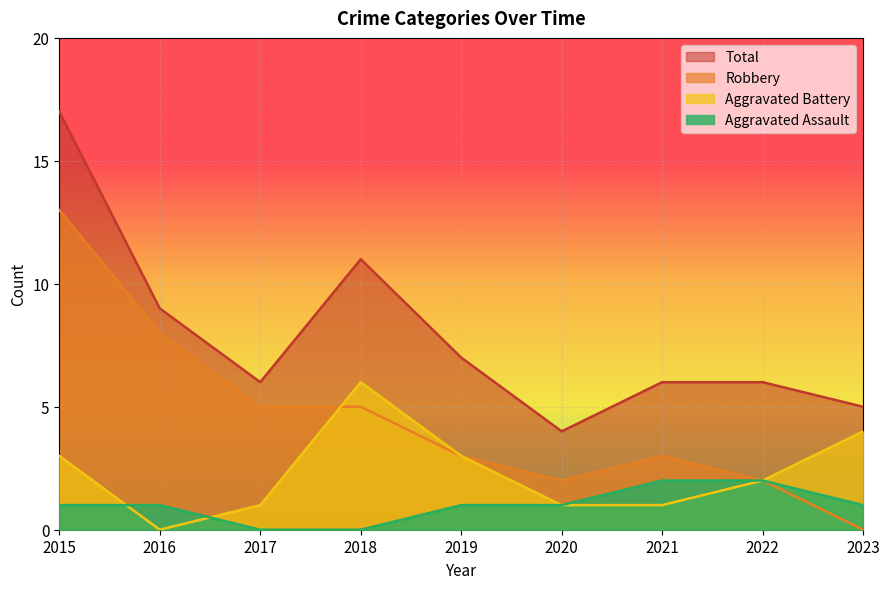

Is the value of Total at 2017 greater than the value of Aggravated Battery at 2019?

Yes